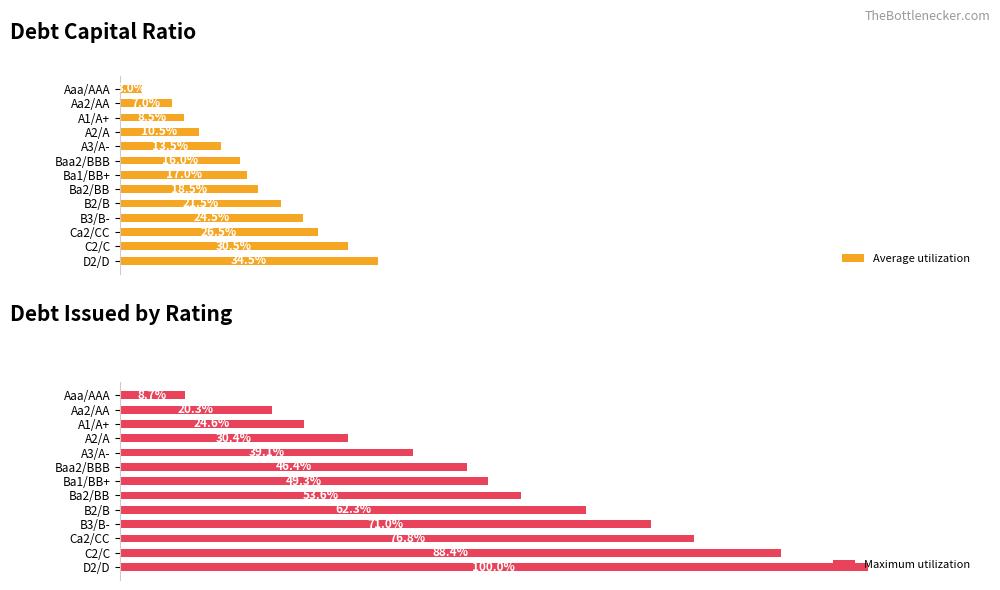

The value of Average utilization at 9 is 43.5. True or false?

False